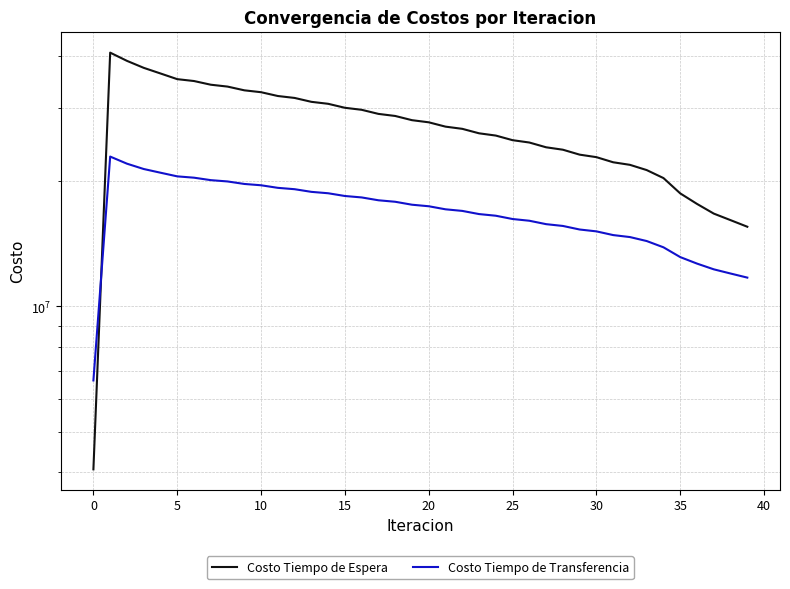

What is the average value of the Costo Tiempo de Transferencia series?

16958189.7